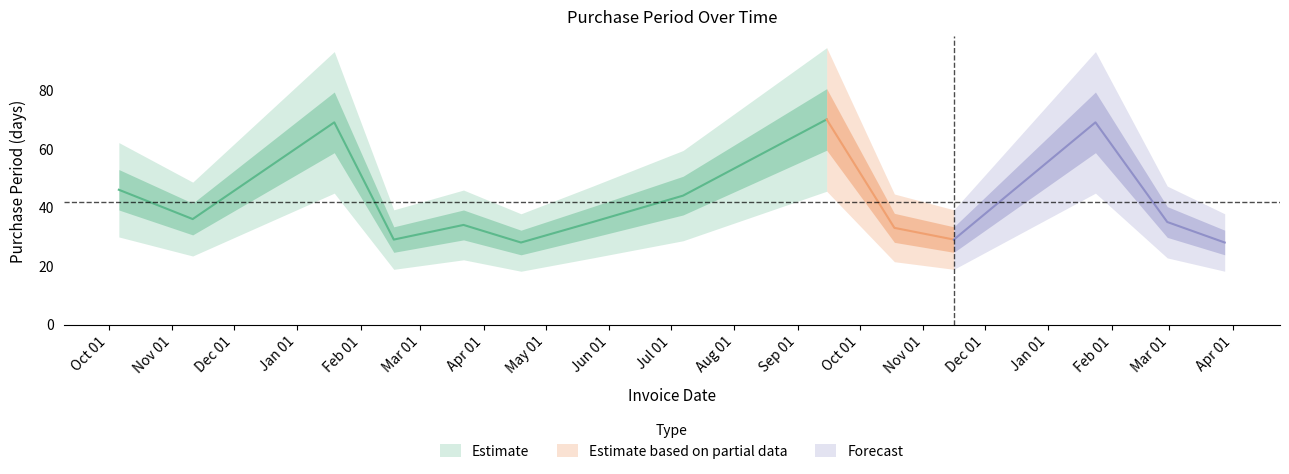

True or false: the data shows 14 at 2015-10-06.

False